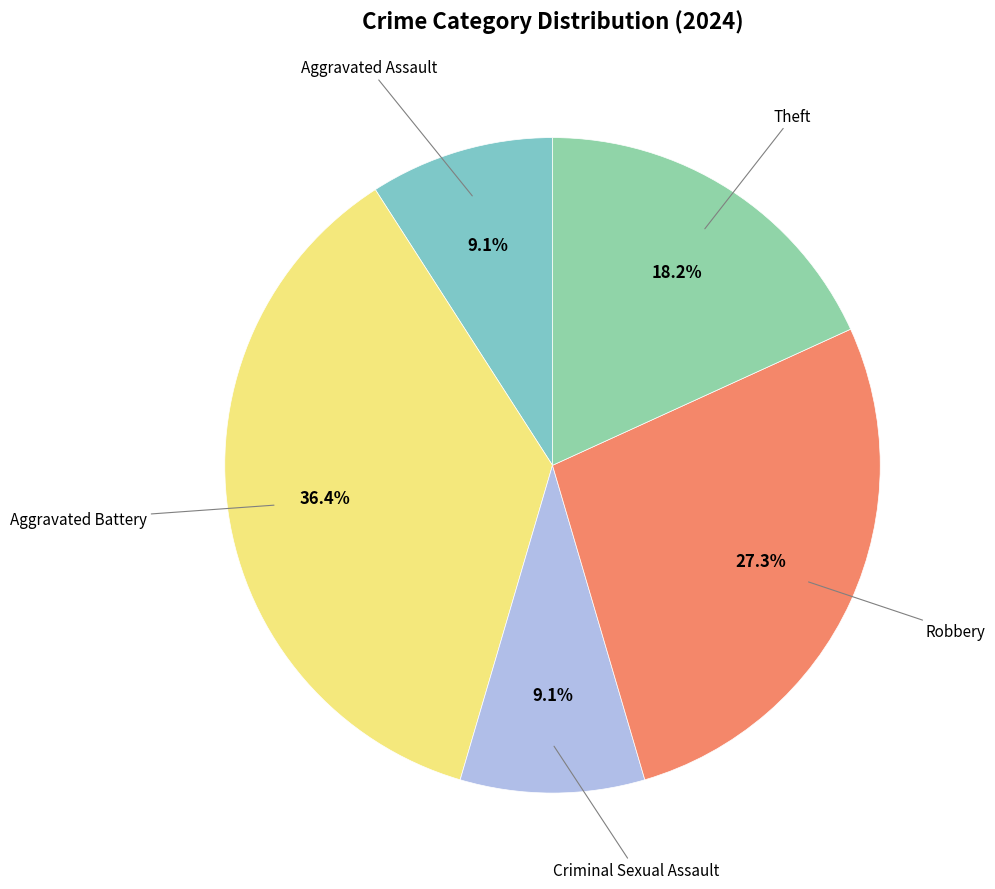

Rank the categories by value from lowest to highest.

Aggravated Assault, Criminal Sexual Assault, Theft, Robbery, Aggravated Battery